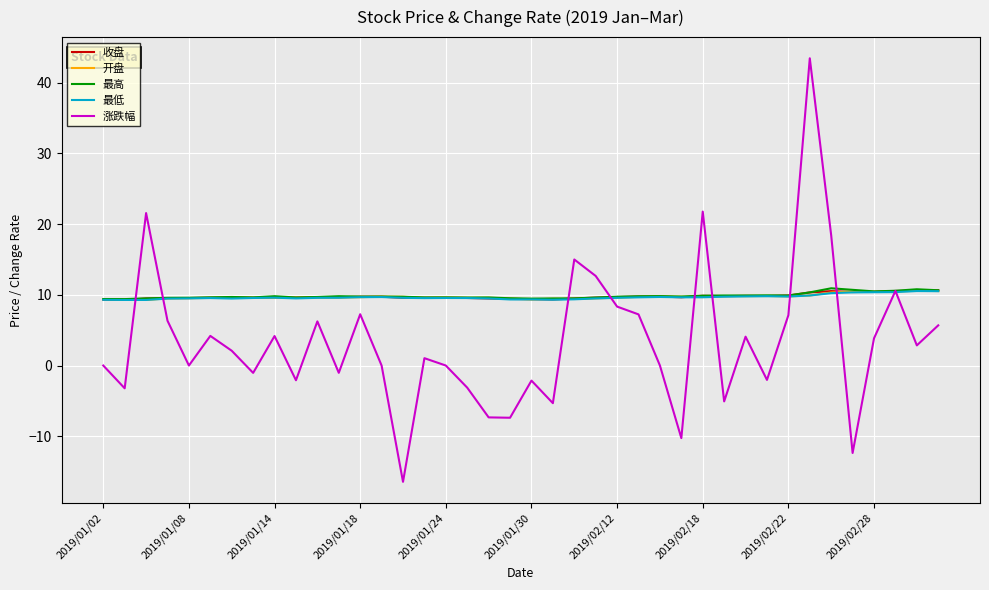

What is the greatest value displayed?

43.4